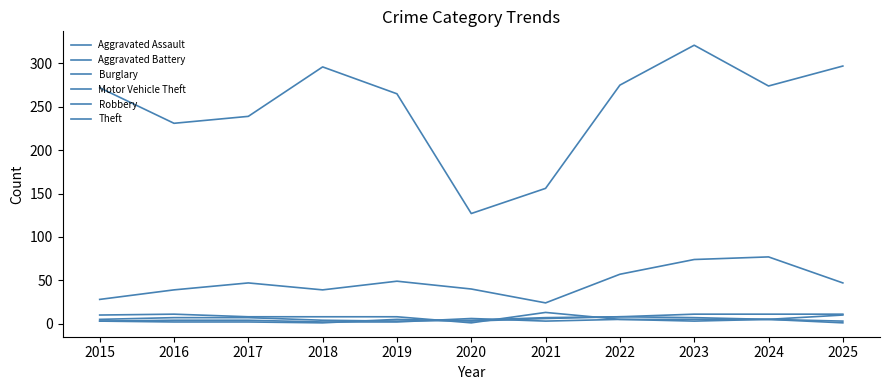

At which label does Aggravated Battery first exceed 5?

2021